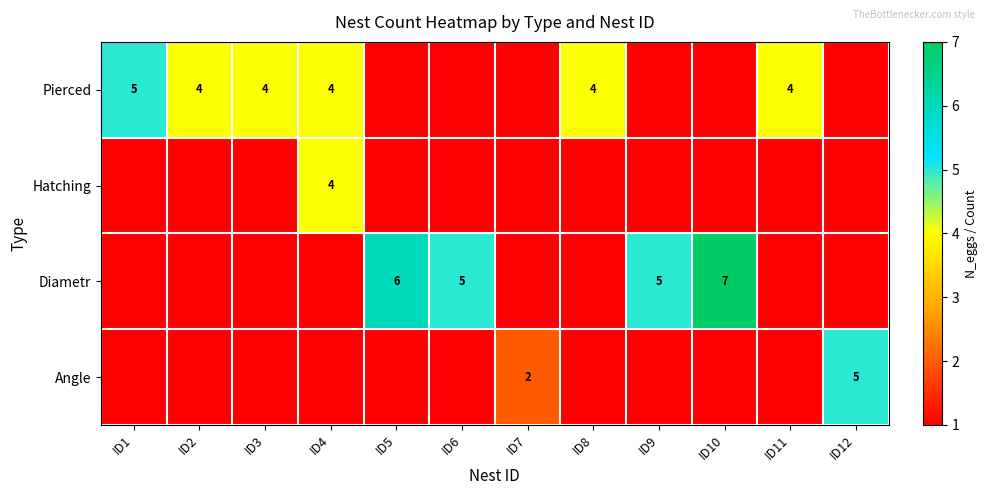

What is the maximum value shown in the chart?

7.0